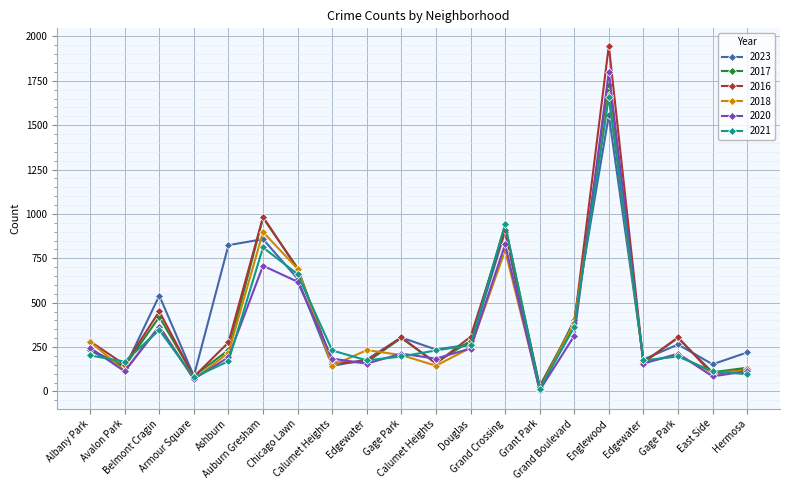

Where does the 2016 series first go above 282?

Belmont Cragin